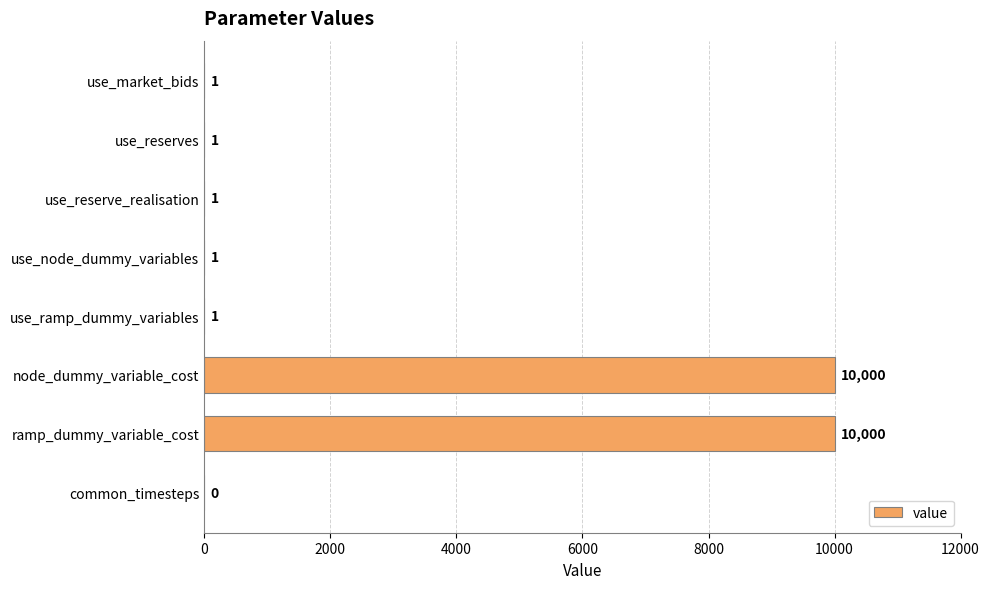

The value at ramp_dummy_variable_cost is 16150. True or false?

False